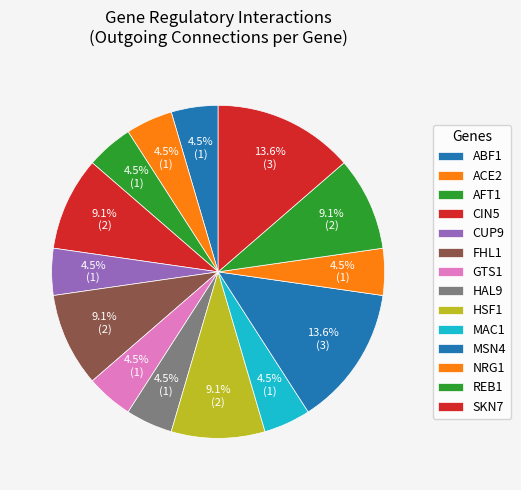

Is it true that HAL9 is 18% of the pie?

False